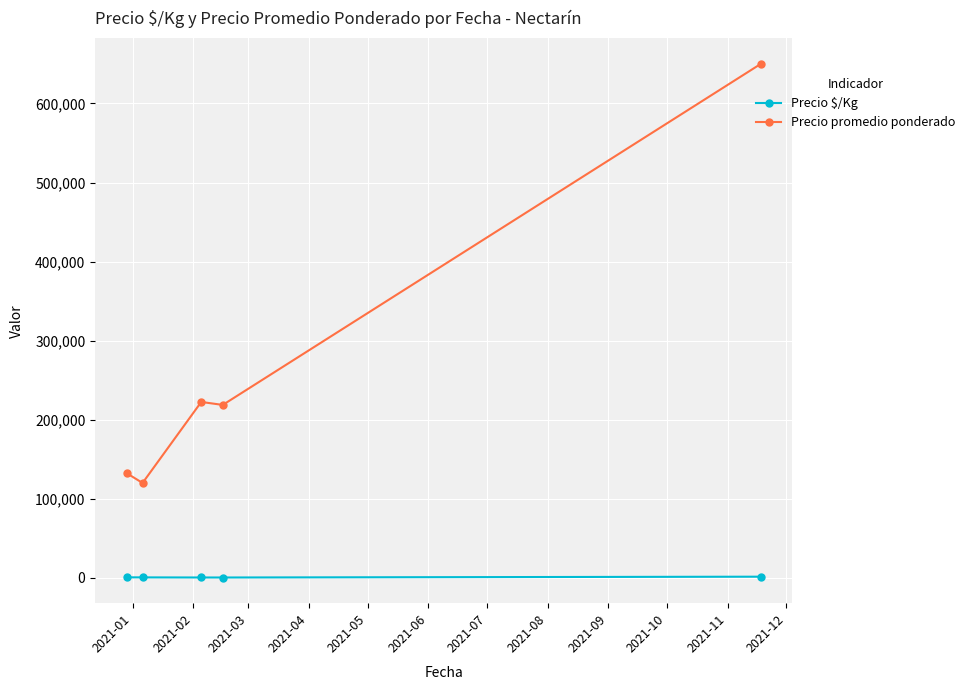

What is the difference between the second highest and minimum values in the Precio $/Kg series?

208.3